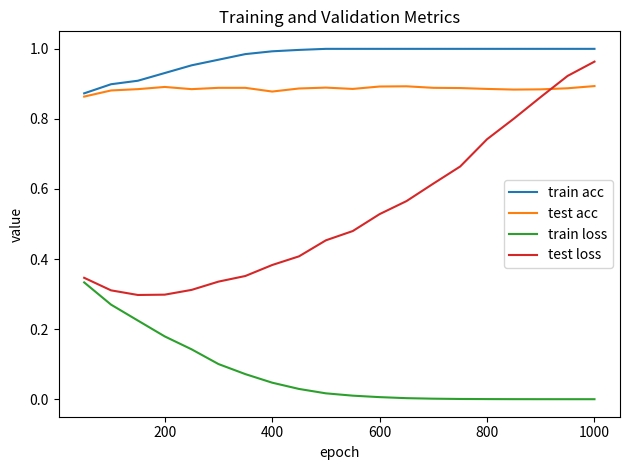

Which series has the largest total across all categories?

train acc